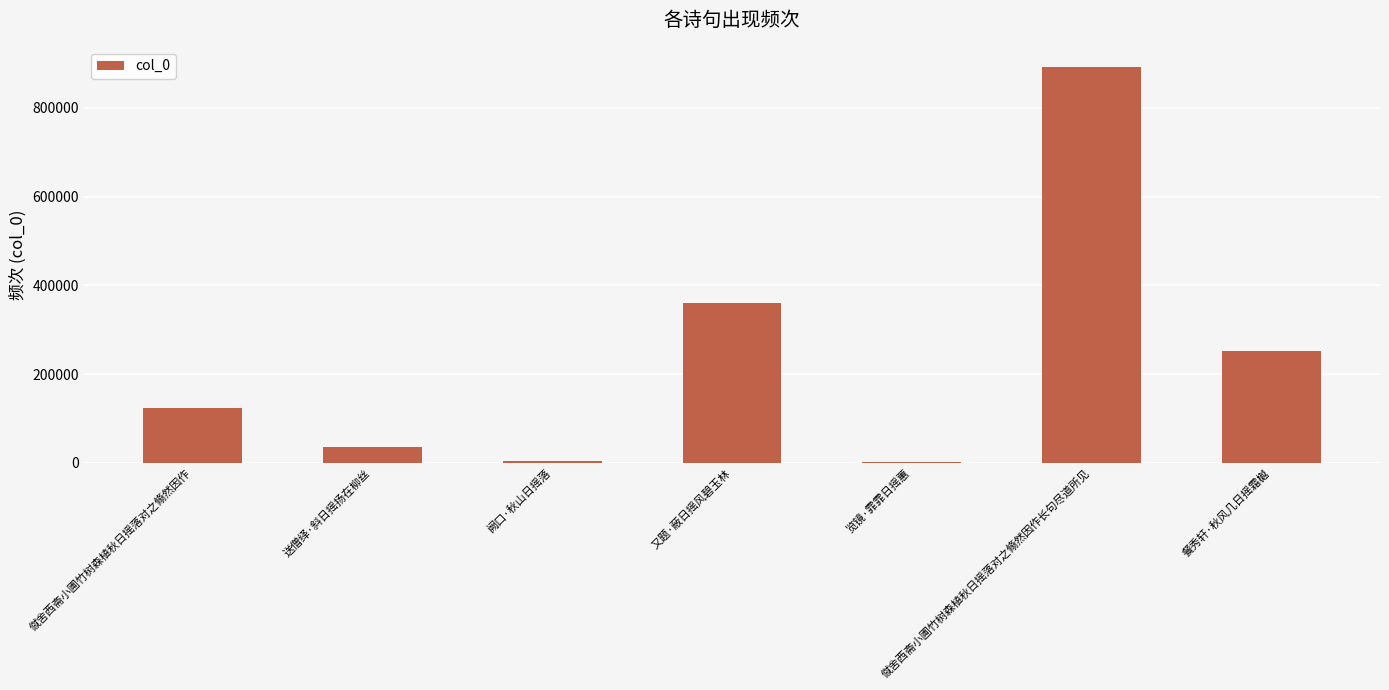

Count the number of categories in the chart.

7